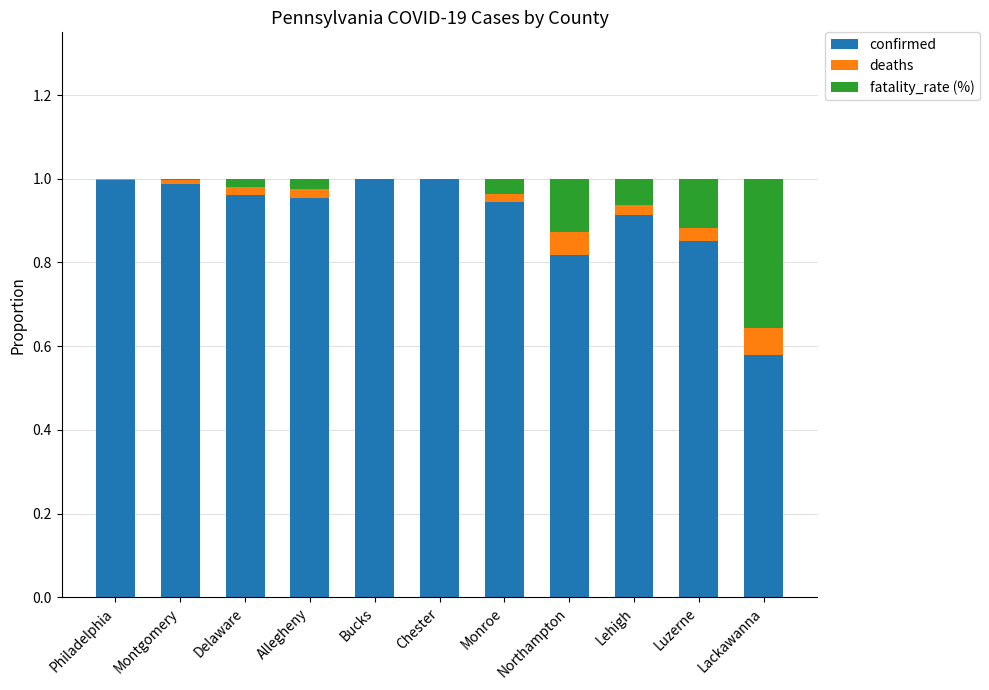

What is the sum of all confirmed values?

10.0